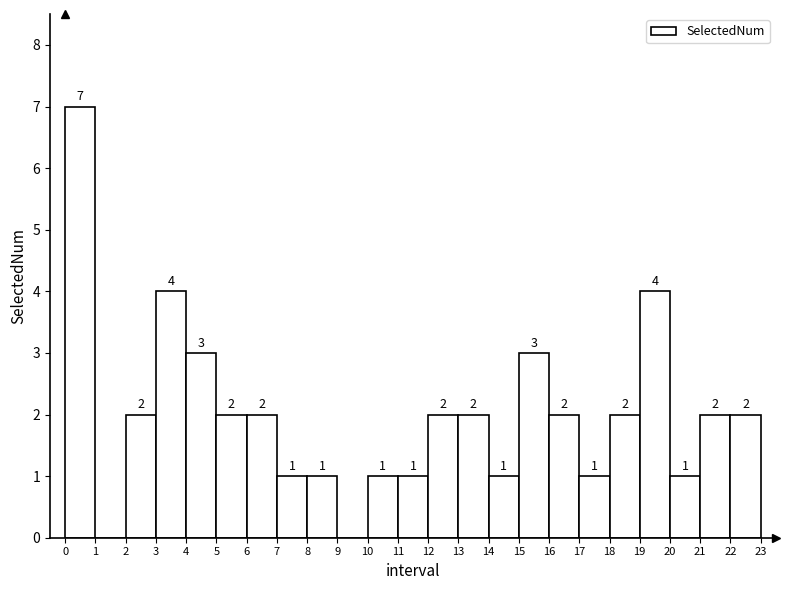

Over which range of the x-axis is the bar tallest?

0 to 1